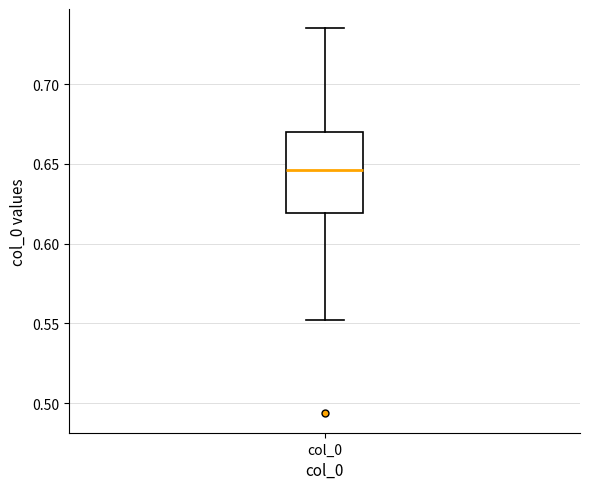

Where does the lower whisker of the box for col_0 end on the y-axis? The values are not printed on the chart, so give them approximately, as read against the axis.

0.550